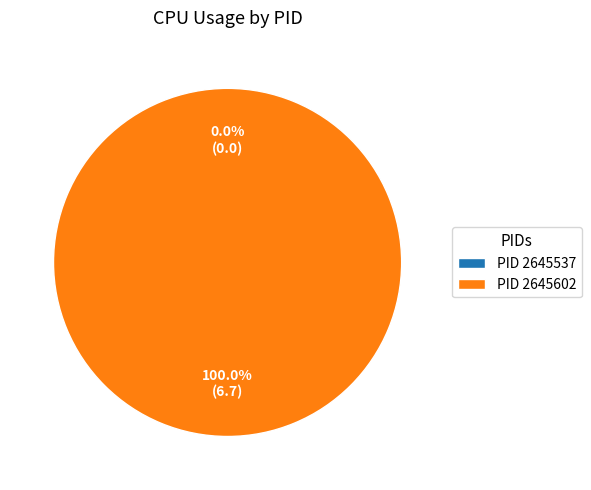

Which slice represents more than half of the pie?

2645602